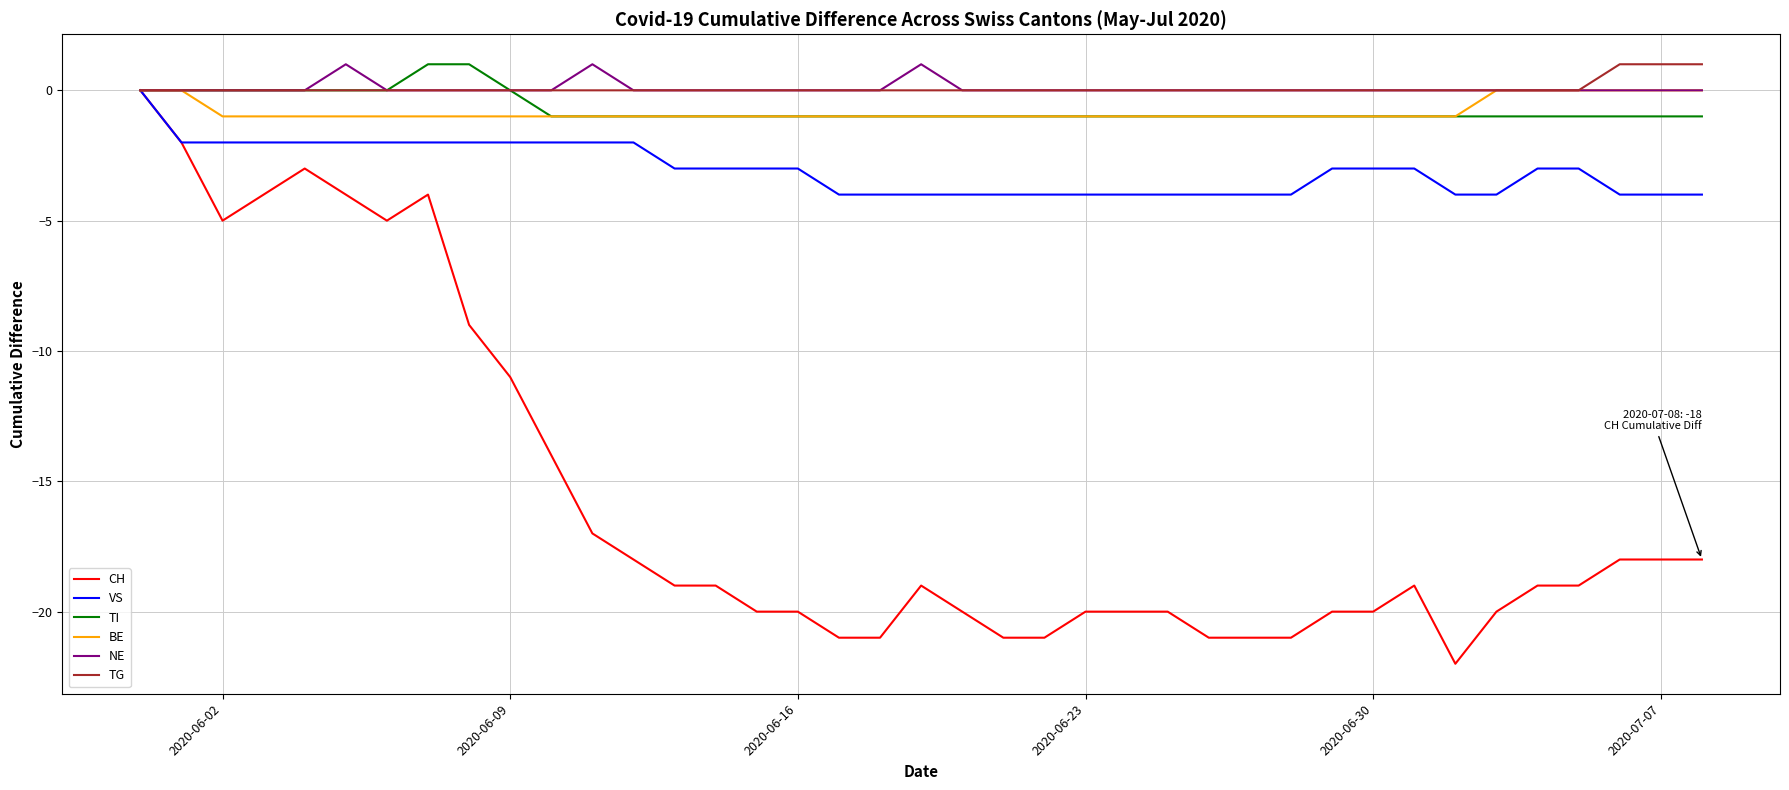

Which series has the largest range (max minus min)?

CH